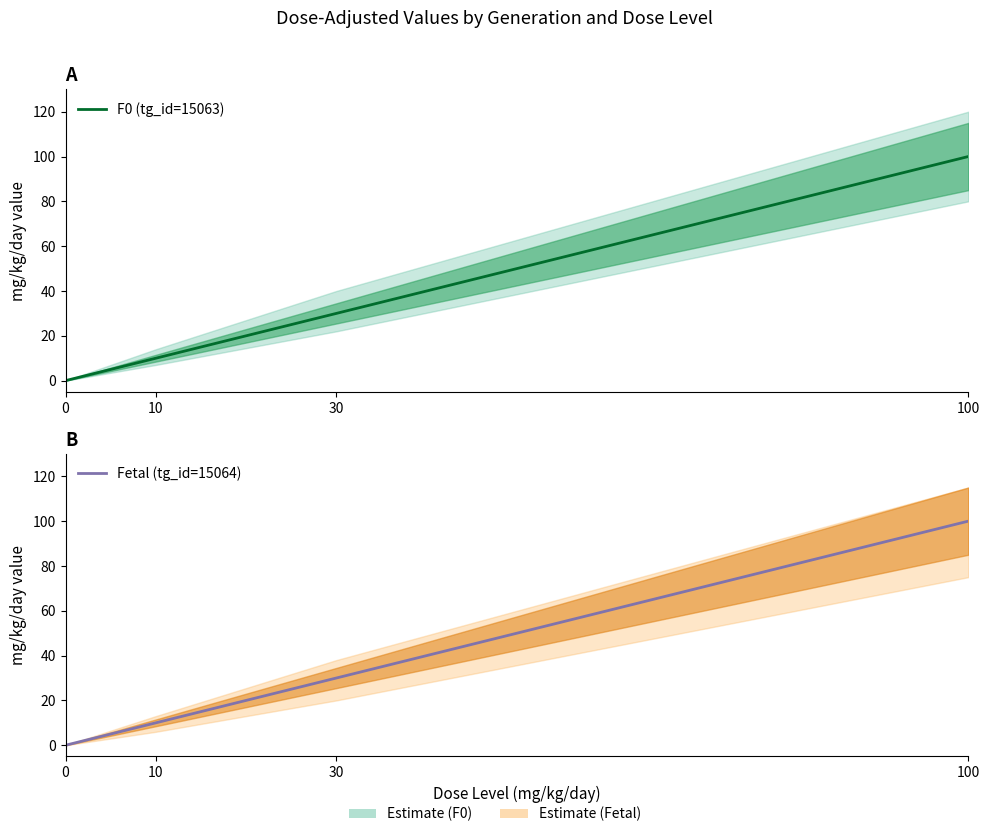

Which category has the highest value in the F0 (tg_id=15063) series?

100